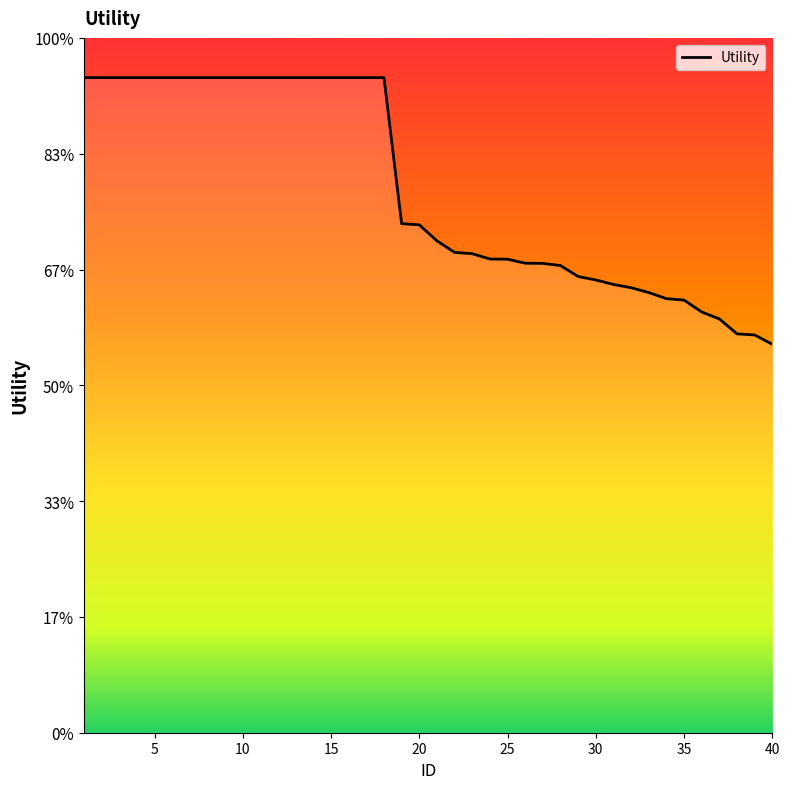

Is this an area chart (filled region under the line)?

Yes